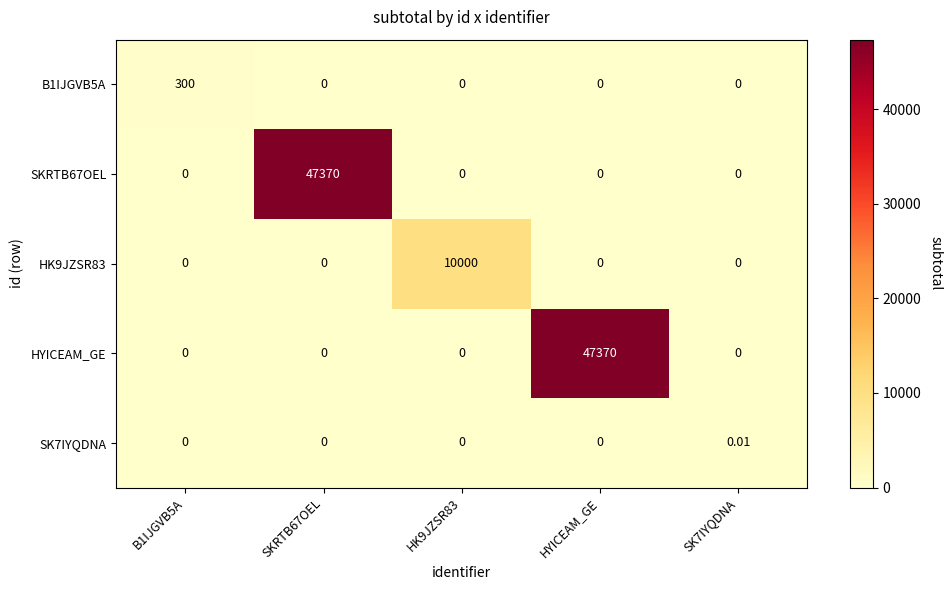

How many distinct data groups are displayed?

5